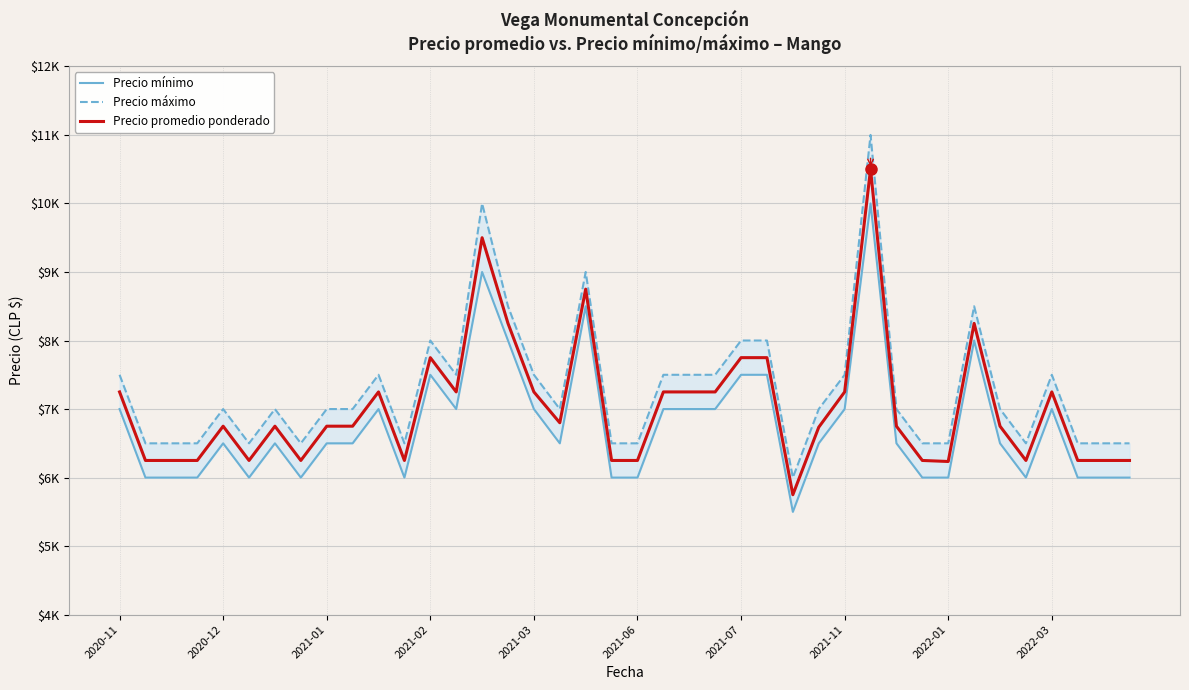

List the labels in order of Precio mínimo value, smallest first.

26, 2020-12, 2021-01, 2021-02, 2021-06, 2021-11, 11, 19, 20, 31, 32, 35, 37, 38, 39, 2021-03, 2021-07, 2022-01, 2022-03, 17, 27, 30, 34, 2020-11, 10, 13, 16, 21, 22, 23, 28, 36, 12, 24, 25, 15, 33, 18, 14, 29